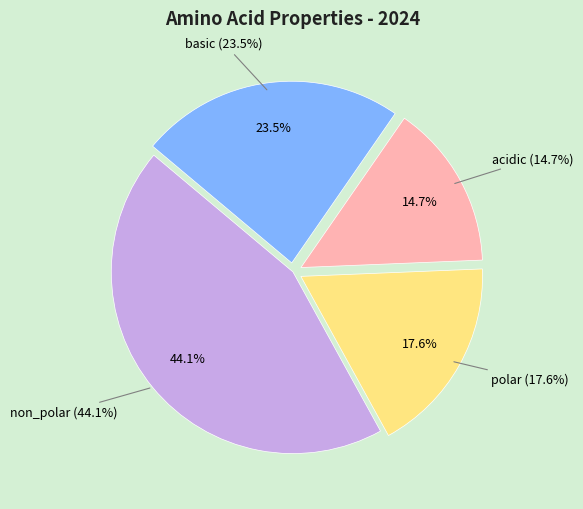

How many slices are in this pie chart?

4